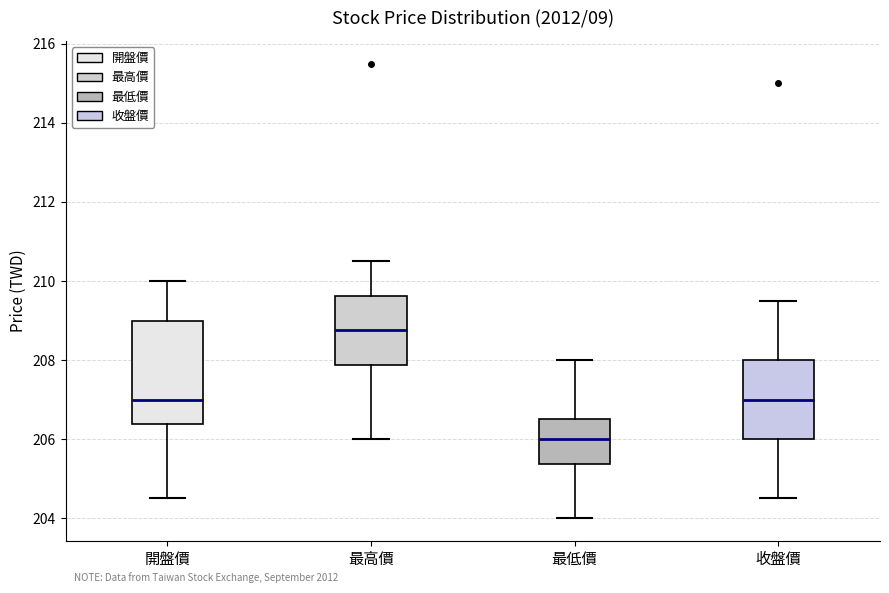

Reading left to right, read every box against the y-axis: the position of its median line, the range the box covers, and the ends of its whiskers. The values are not printed on the chart, so give them approximately, as read against the axis.

開盤價: median 207.0, box 206.4 to 209.0, whiskers 204.6 to 210.0
最高價: median 208.8, box 207.8 to 209.6, whiskers 206.0 to 210.6
最低價: median 206.0, box 205.4 to 206.6, whiskers 204.0 to 208.0
收盤價: median 207.0, box 206.0 to 208.0, whiskers 204.6 to 209.6